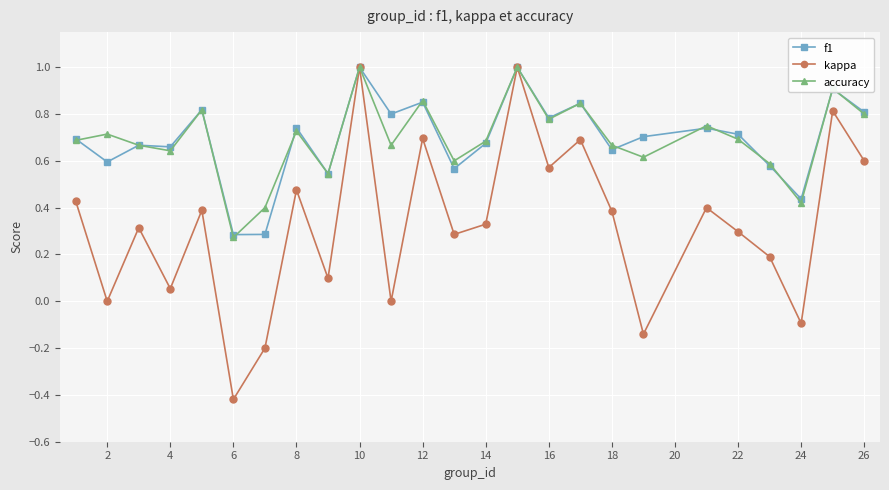

Which series has the largest range (max minus min)?

kappa